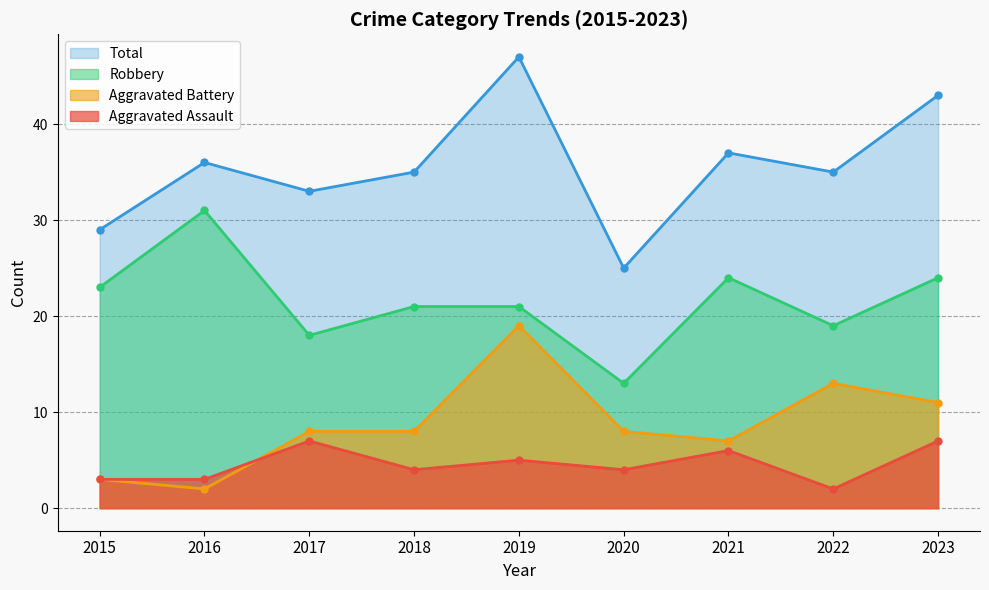

Is the value of Aggravated Assault at 2020 greater than the value of Robbery at 2022?

No